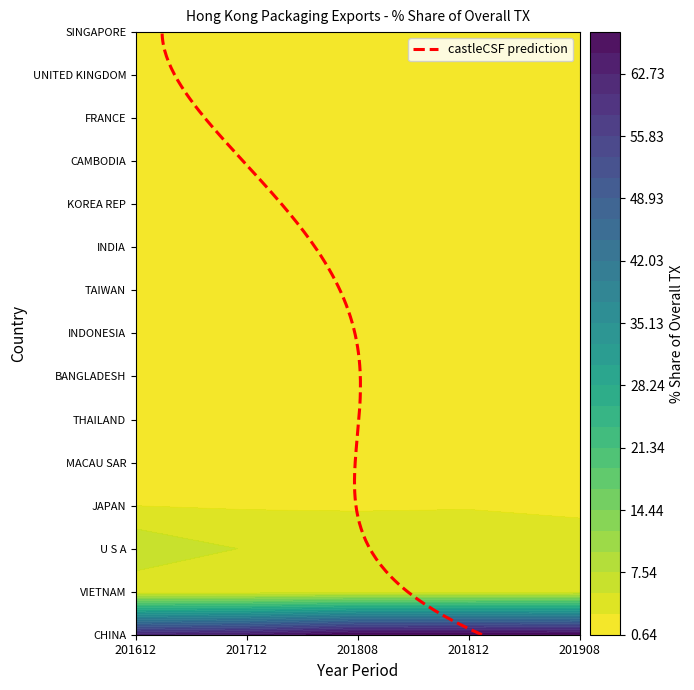

The value of MACAU SAR at 201712 is 1.9. True or false?

True